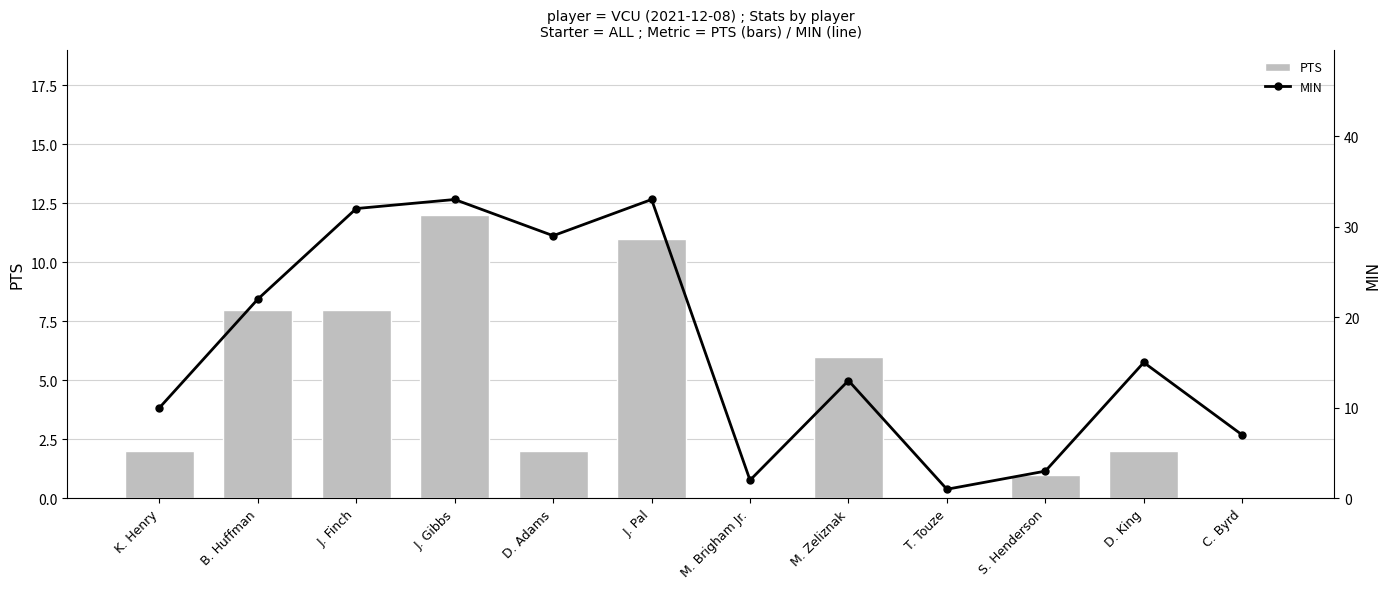

What is the average value of the PTS series?

4